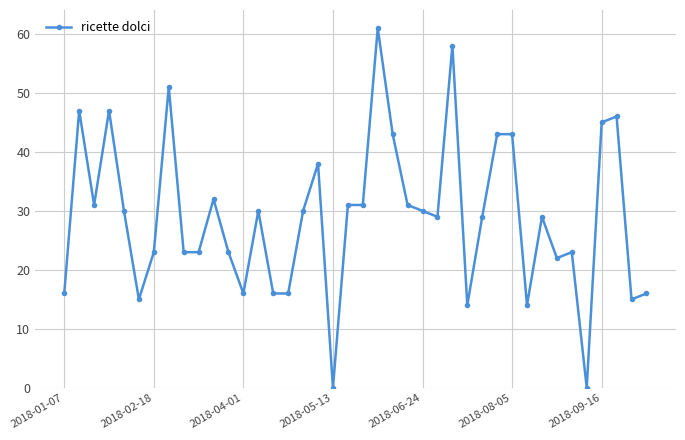

How many data points are less than 30?

20